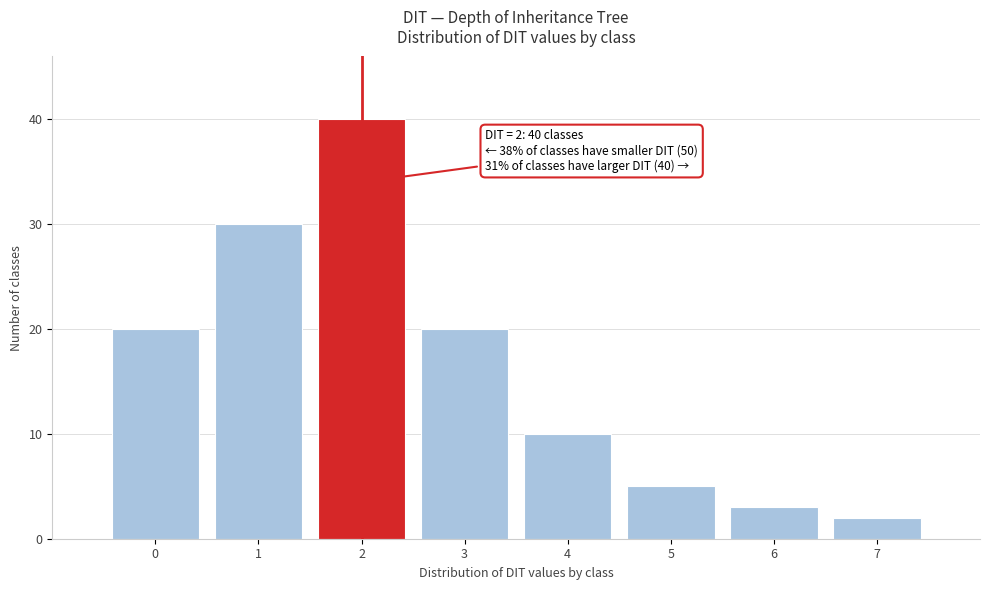

Reading right to left, what are all the values shown in this chart?

7=2	6=3	5=5	4=10	3=20	2=40	1=30	0=20